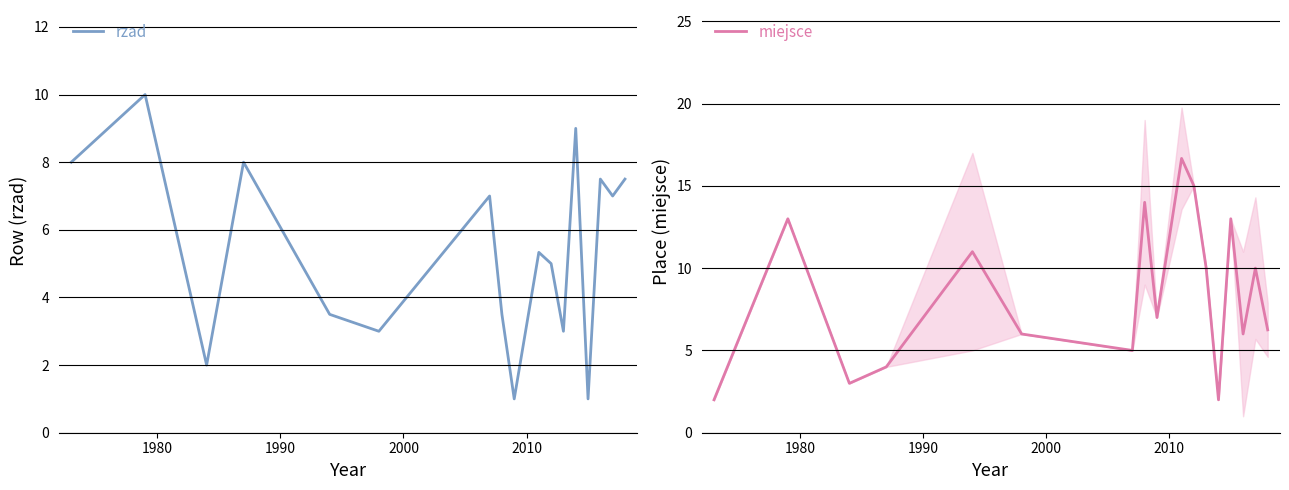

What is the maximum value shown in the chart?

16.7